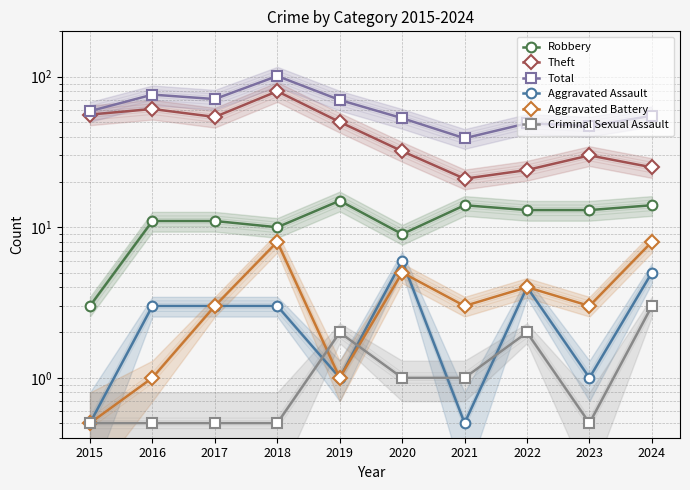

At which label is Robbery closest to 9?

2020